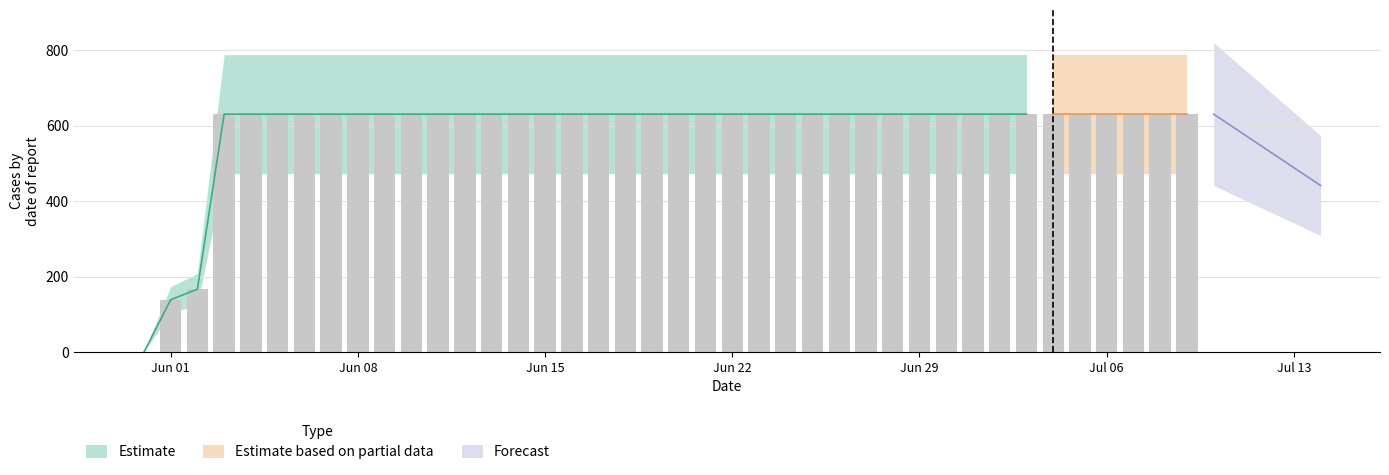

Approximately how many times larger is the value at 2020-07-08 compared to 2020-06-23?

1.0